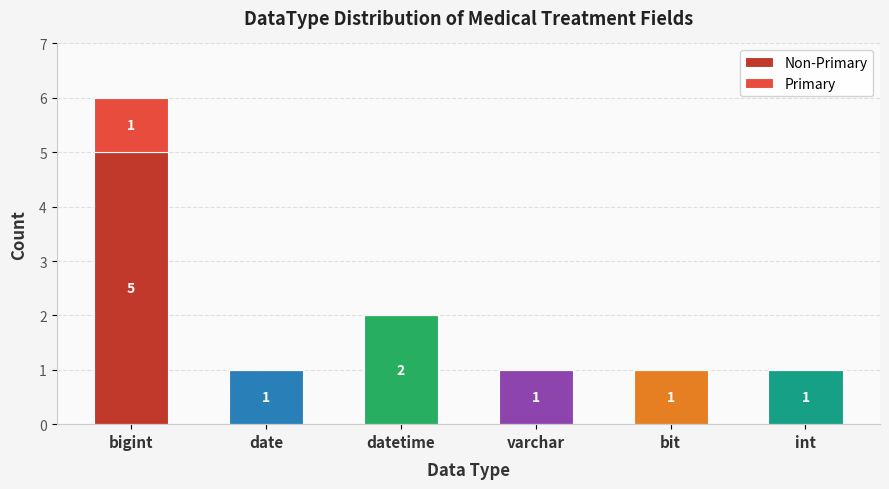

At which category is the sum across all series the highest?

bigint